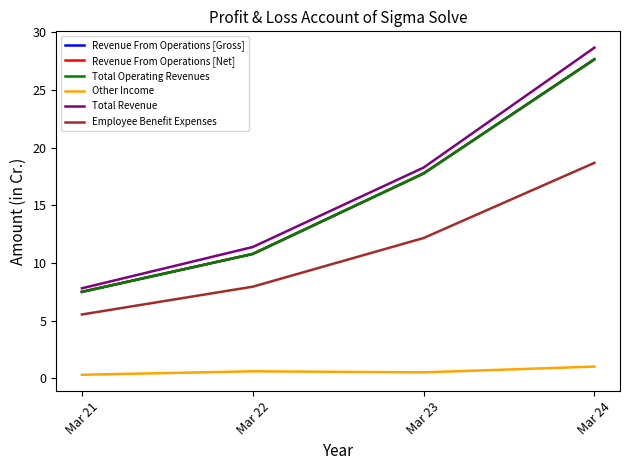

Does the chart display data point markers on the line(s)?

No